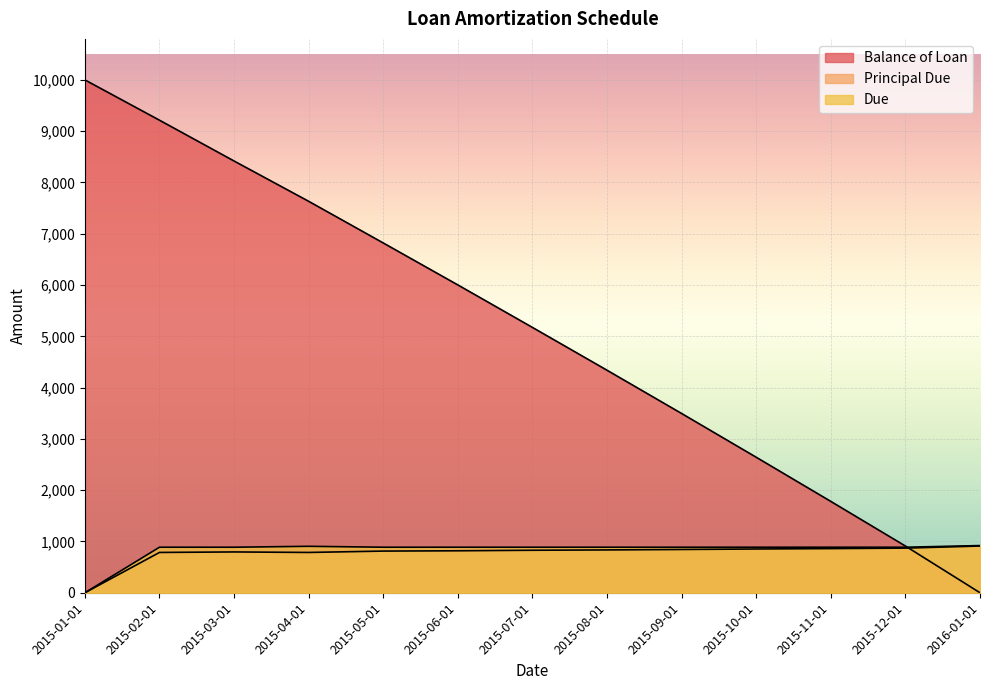

Between 2015-02-01 and 2015-09-01, which is larger?

2015-02-01